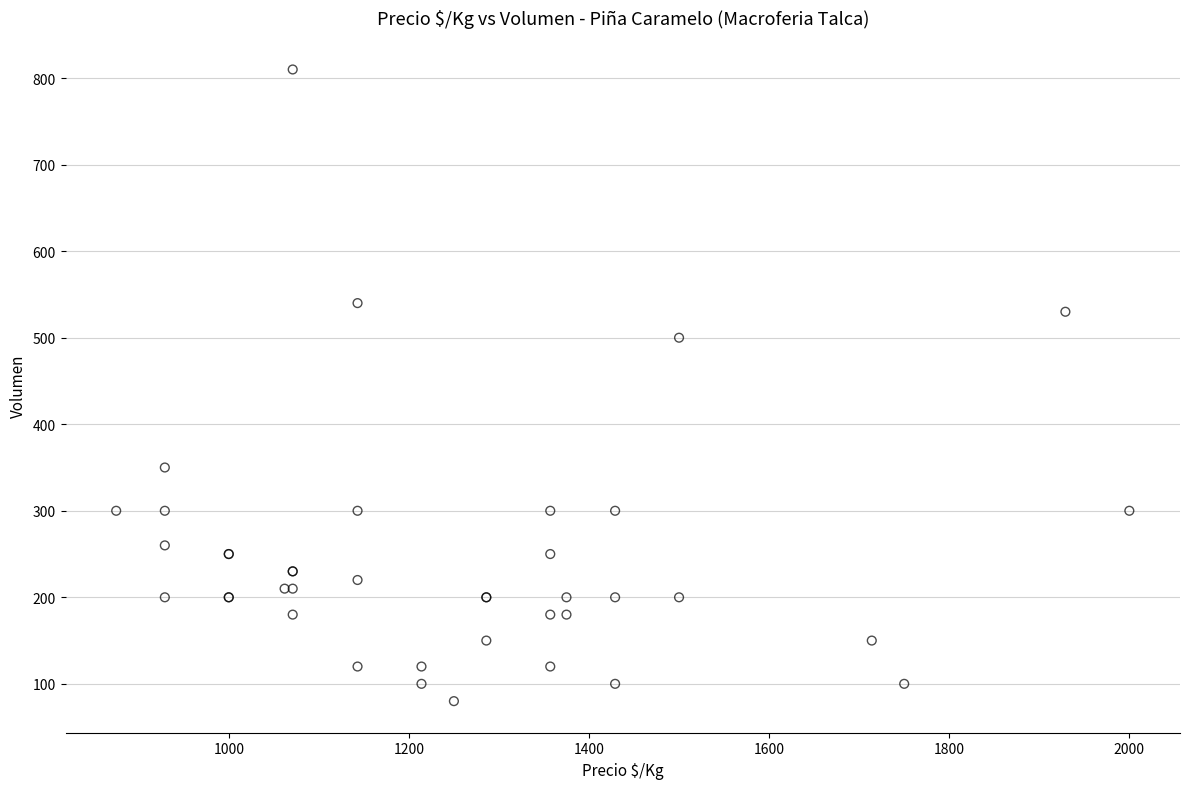

What Y value in the scatter plot is closest to 445?

500